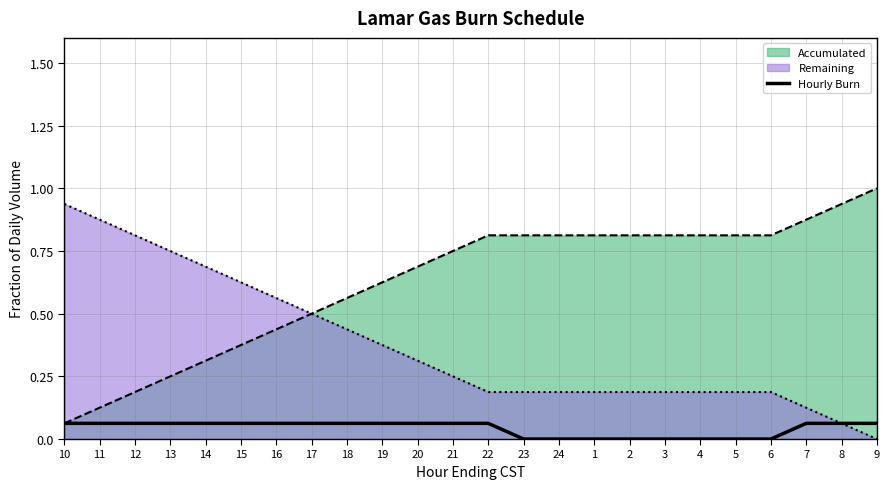

List the series in order of their overall mean, lowest first.

Hourly Burn, Remaining, Accumulated